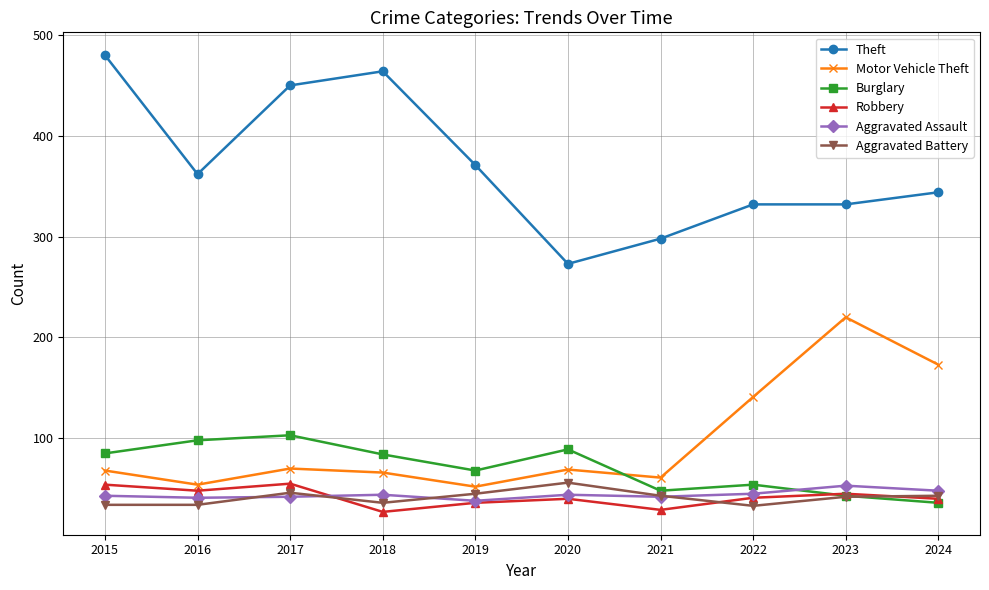

Is it true that Theft equals 332 at 2023?

True